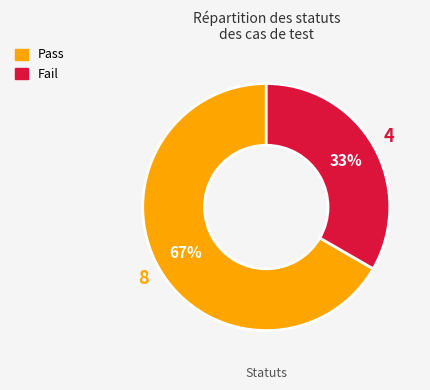

How many segments does this pie chart have?

2